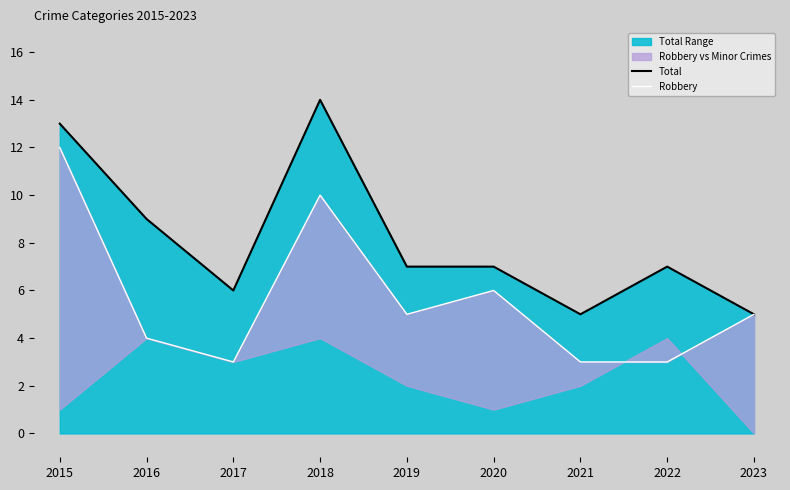

At which category does Robbery reach its first local valley?

2017